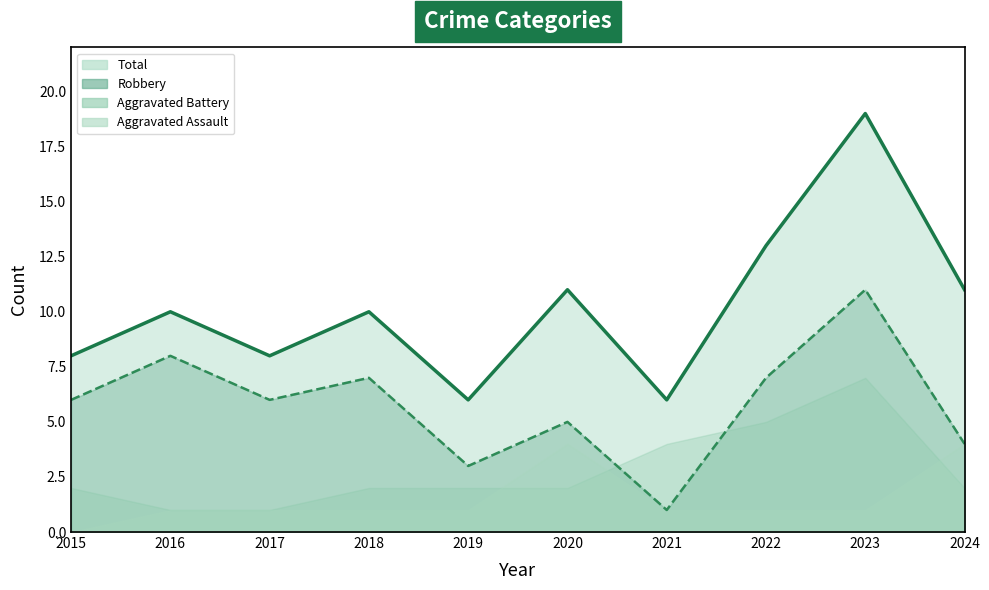

How many values in the Total (line) series are below 10?

4